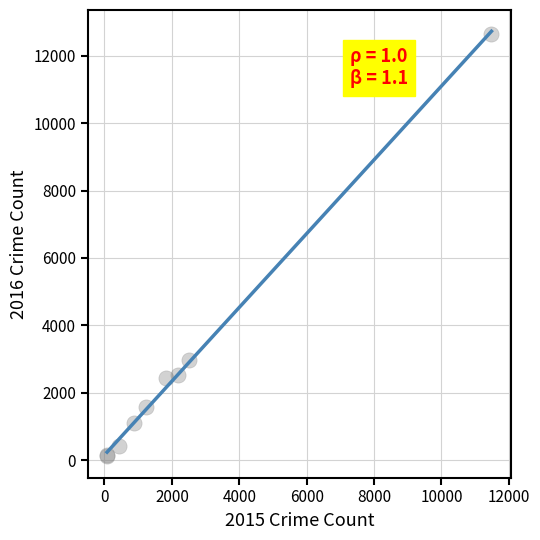

What Y value in the scatter plot is closest to 6384?

2964